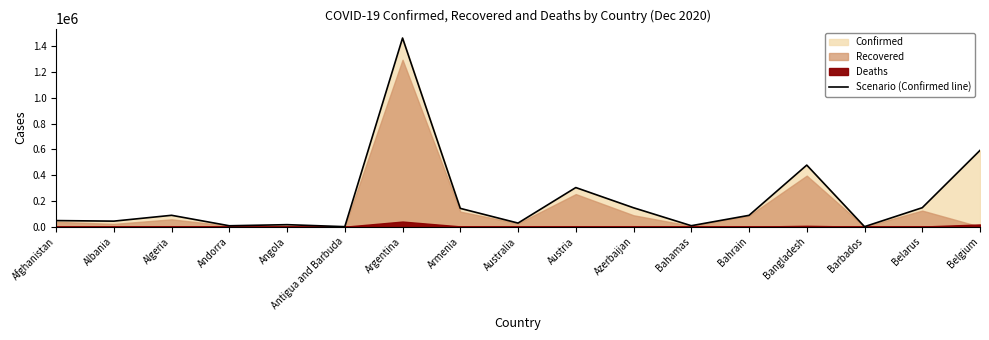

Where does the data first go above 87930?

Algeria